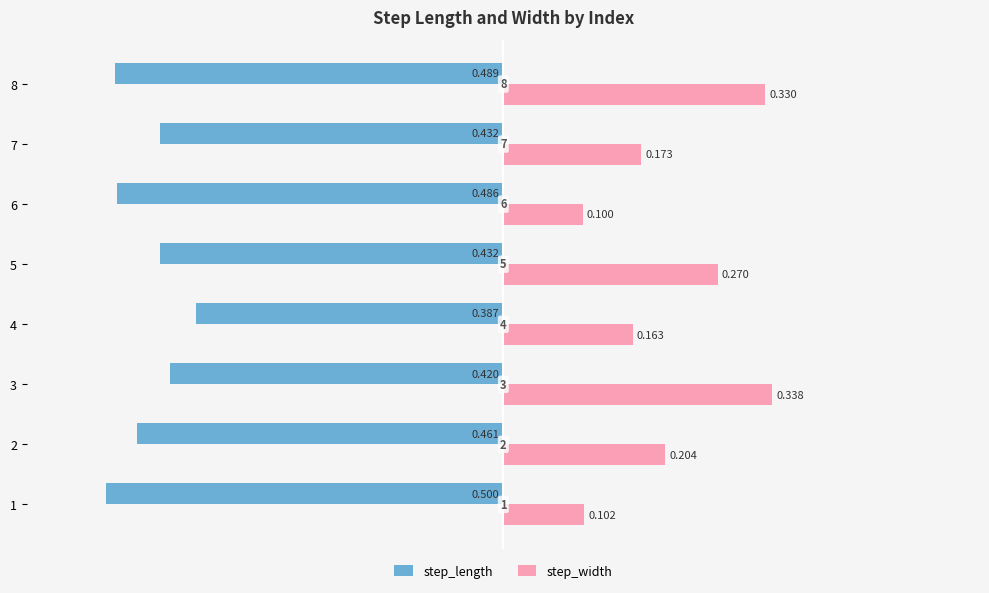

What are all the series names shown in the legend?

step_length, step_width